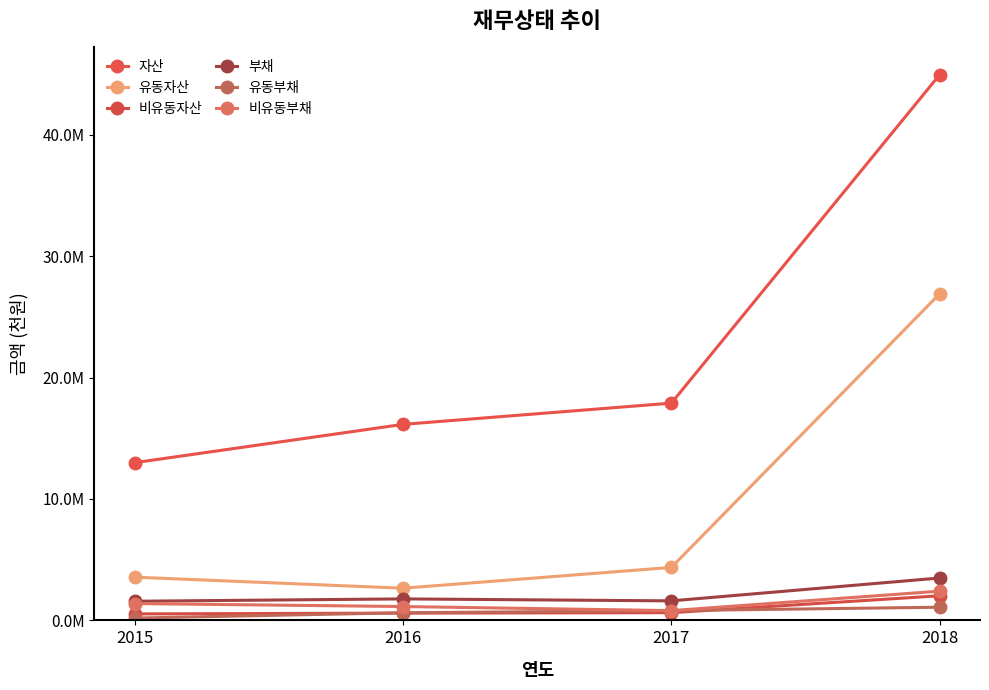

Which series changed the most between 2015 and 2017?

자산